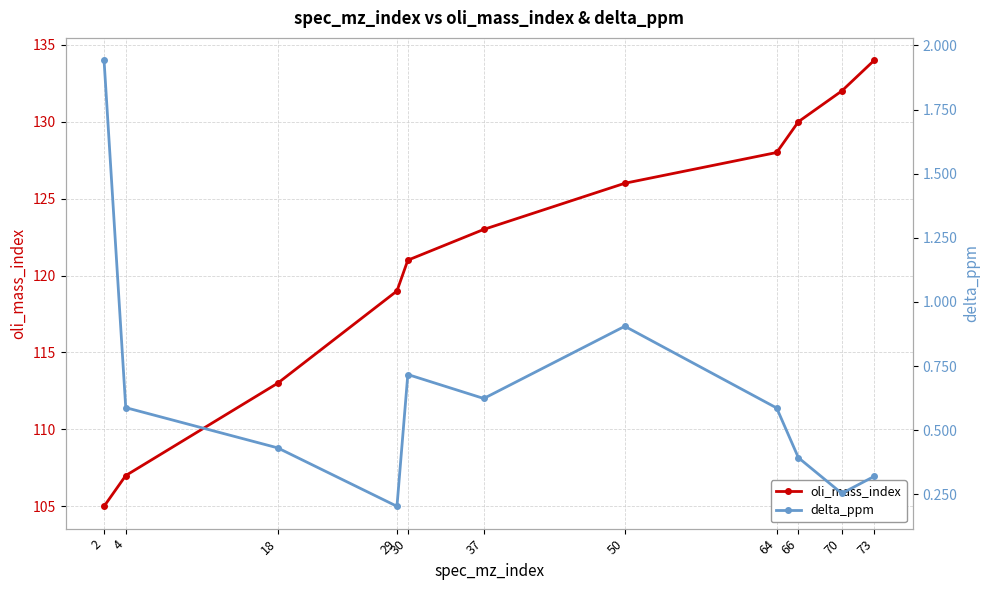

At which label does delta_ppm reach its peak?

2